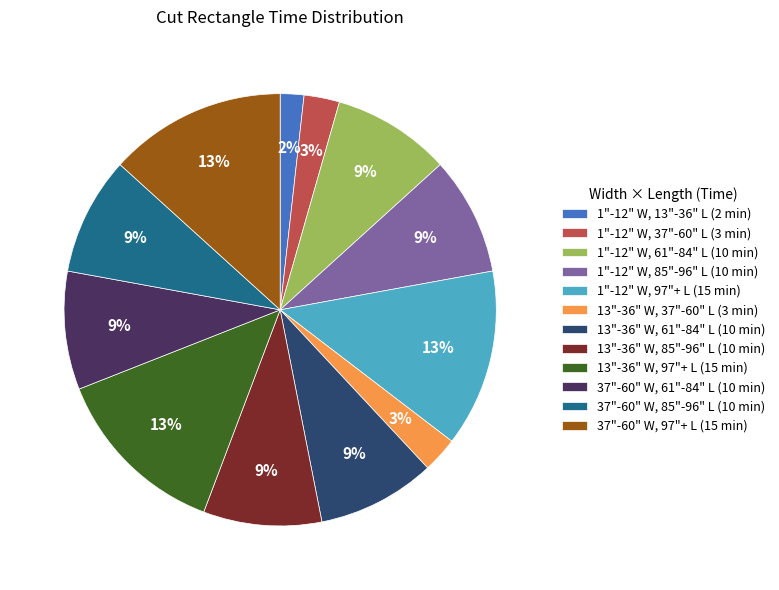

What percentage is the 13"-36" W, 37"-60" L slice, to the nearest percent?

3%